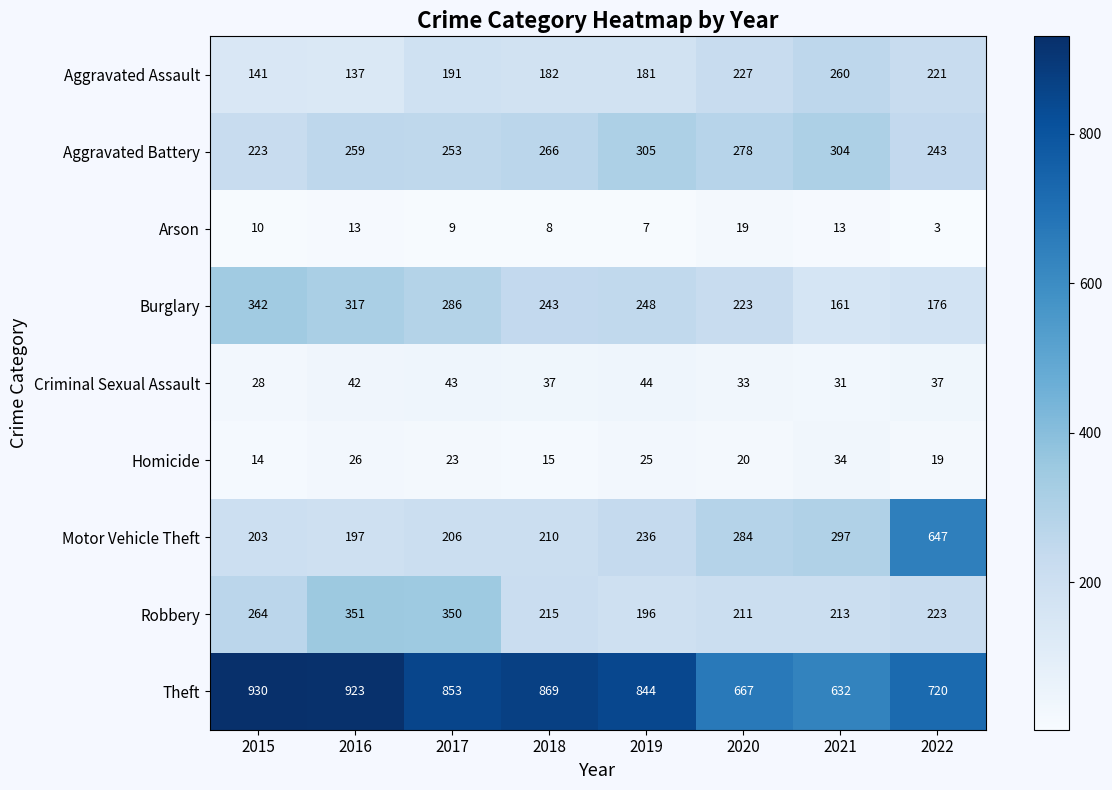

What is the average value of the Burglary series?

250